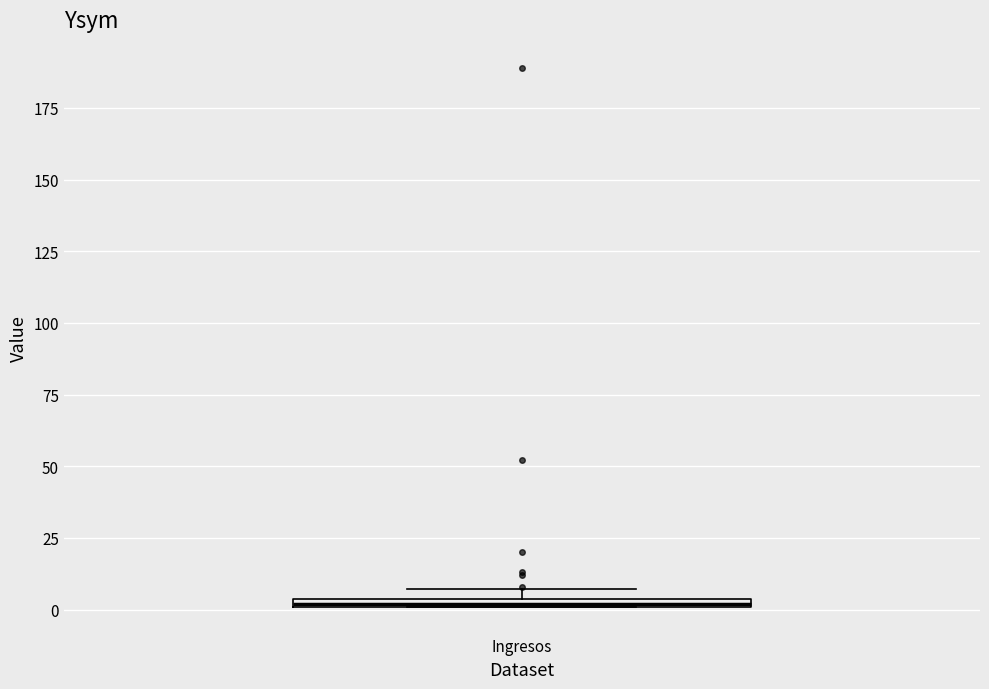

Where is the upper edge of the box for Ingresos on the y-axis? The values are not printed on the chart, so give them approximately, as read against the axis.

5